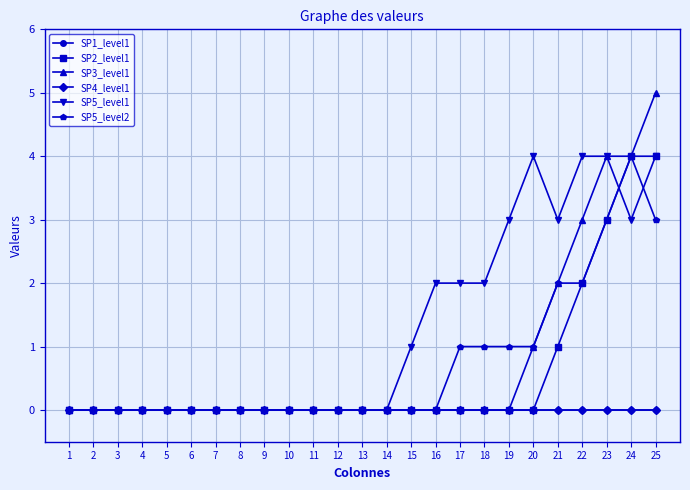

Is this an area chart (filled region under the line)?

No